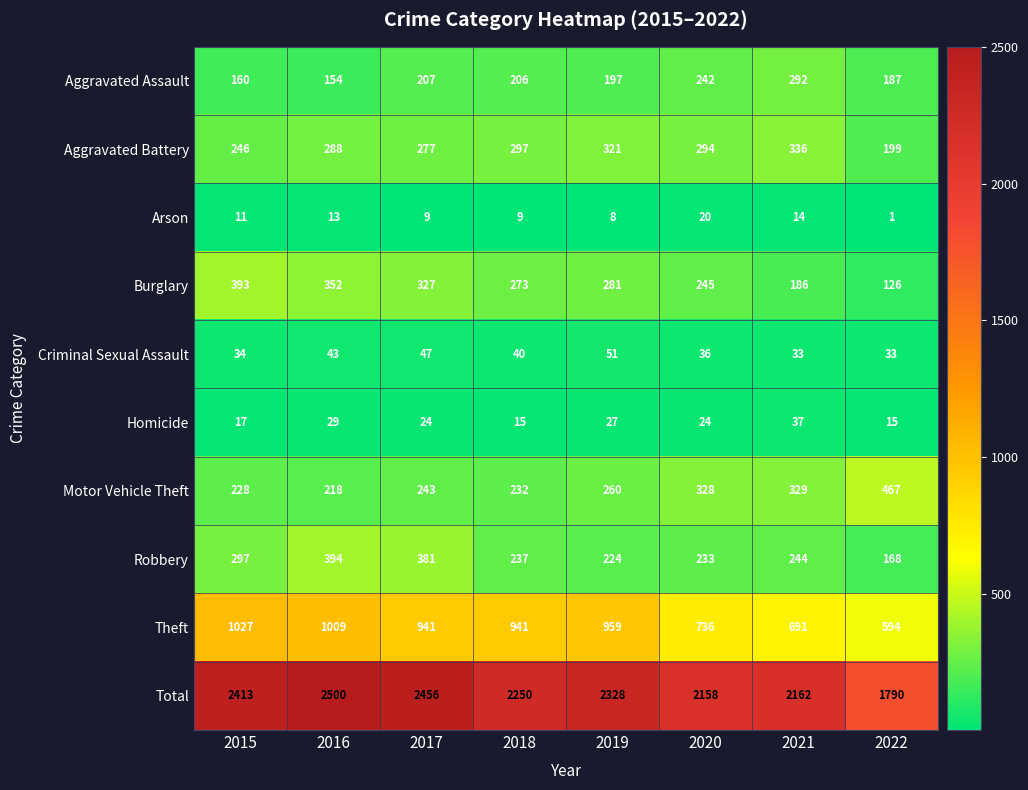

What is the approximate value of Theft at 2022?

594